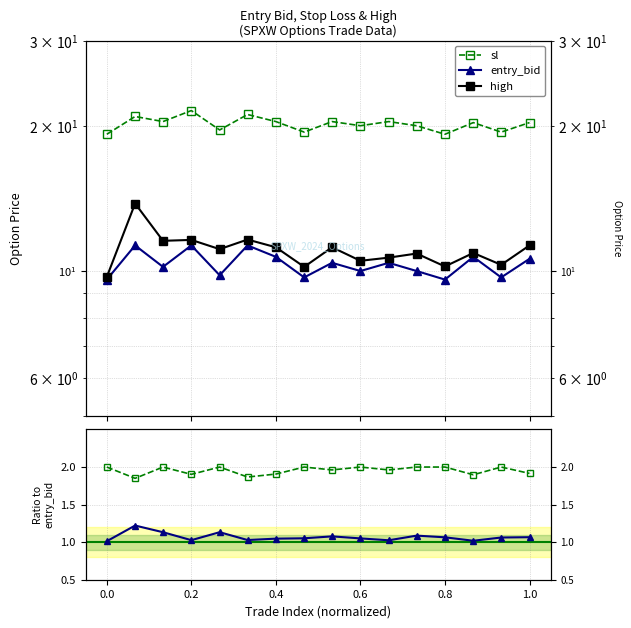

In sl, how many points are higher than both neighbors (excluding endpoints)?

6